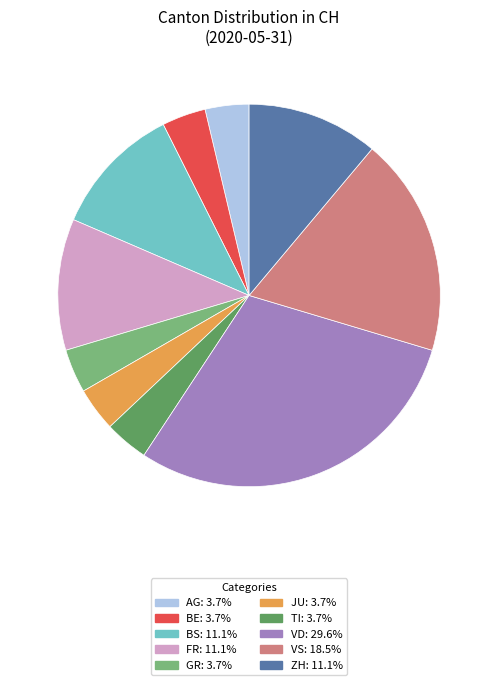

Is there a majority slice in this chart?

No